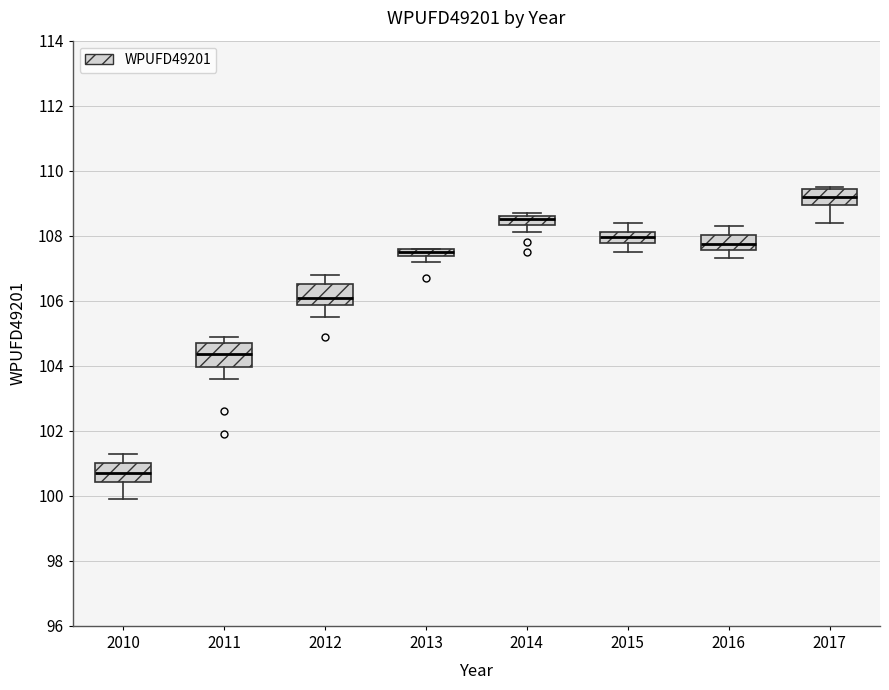

Where is the lower edge of the box at x = 2013 on the y-axis? The values are not printed on the chart, so give them approximately, as read against the axis.

107.4